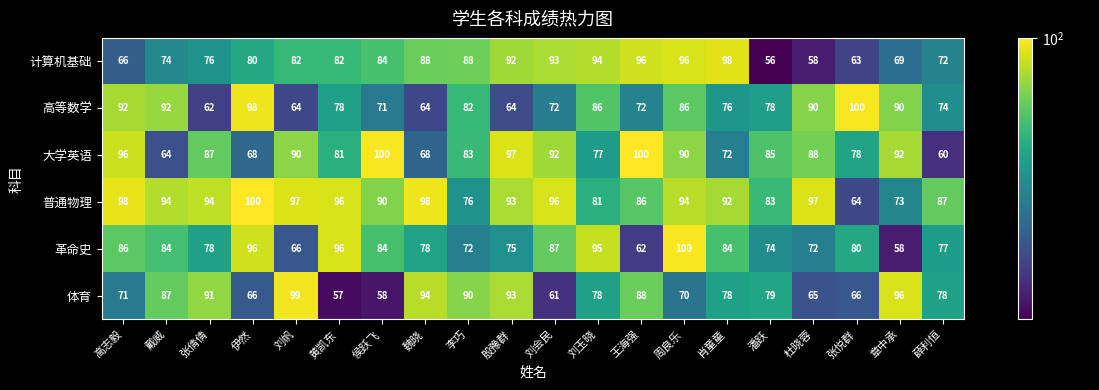

Rank the series at 魏晓 from highest to lowest value.

普通物理, 体育, 计算机基础, 革命史, 大学英语, 高等数学